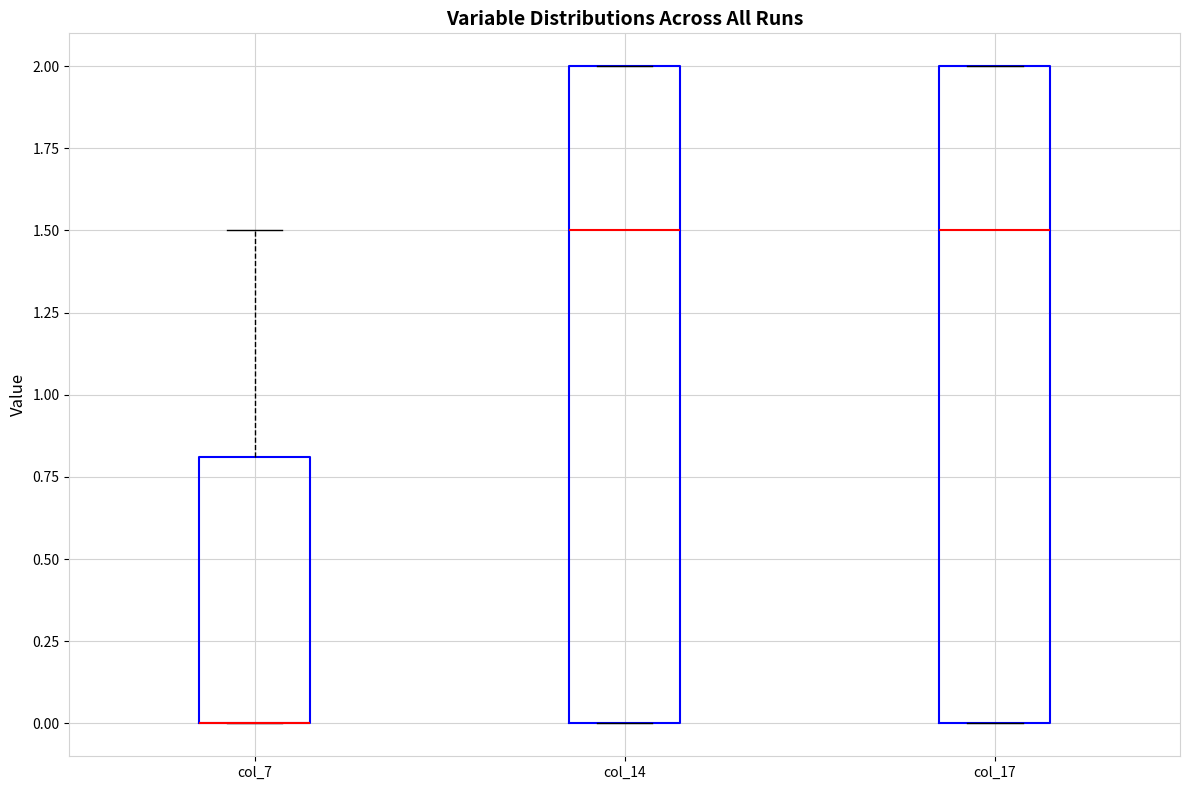

Where is the upper edge of the box for col_14 on the y-axis? The values are not printed on the chart, so give them approximately, as read against the axis.

2.0